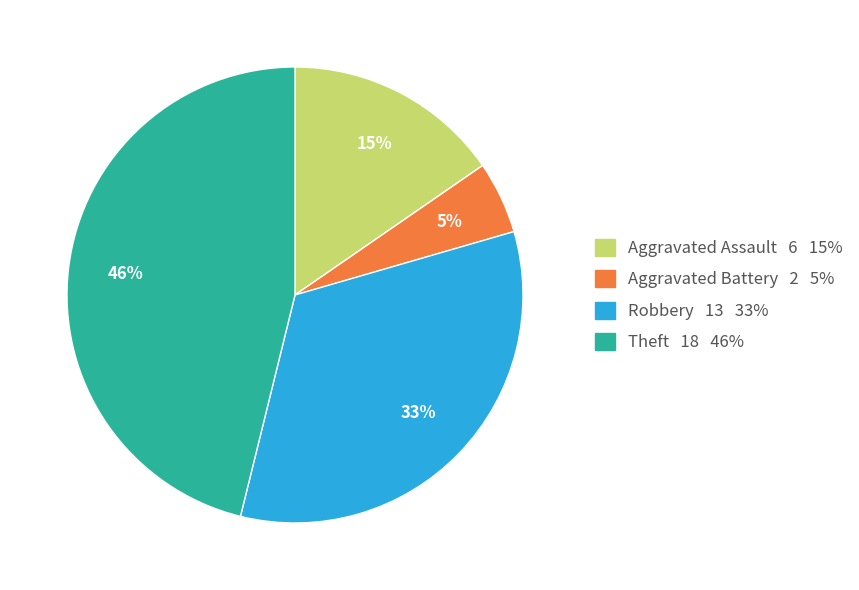

True or false: Aggravated Battery 2 5% accounts for 1% of the total.

False